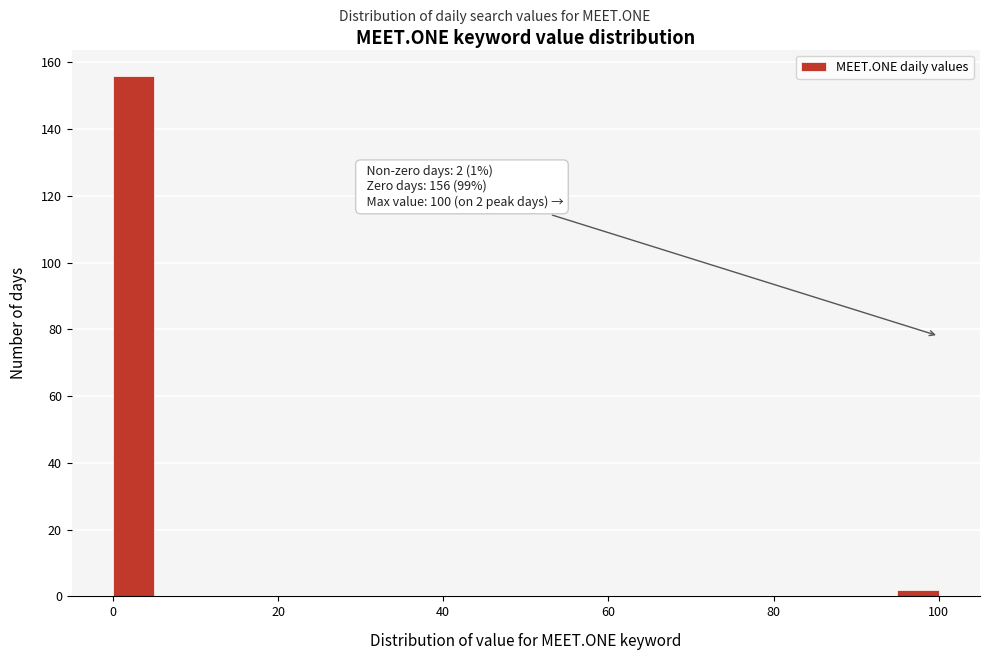

Read against the x-axis, roughly where is the centre of the tallest bar?

2